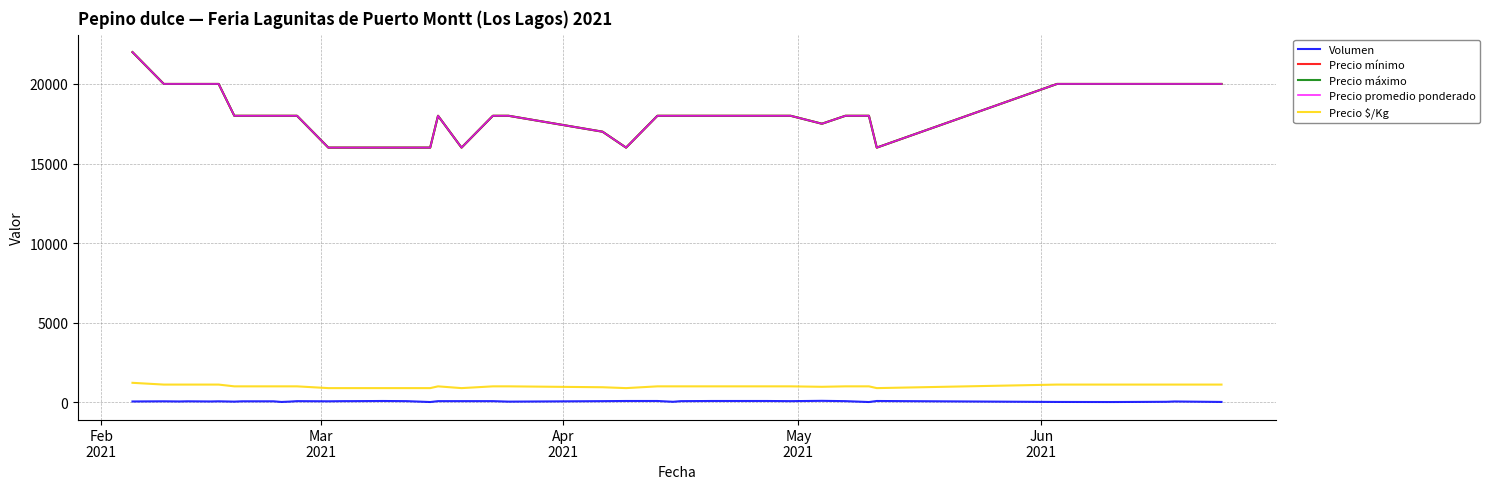

What is the difference between the second highest and second lowest values in the Precio $/Kg series?

222